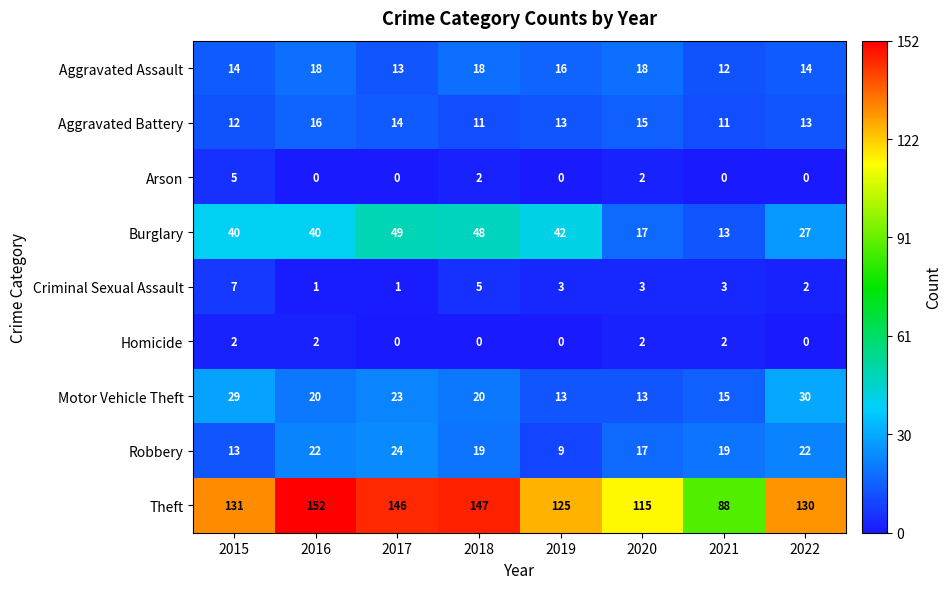

Is it true that Aggravated Assault equals 12 at 2021?

True